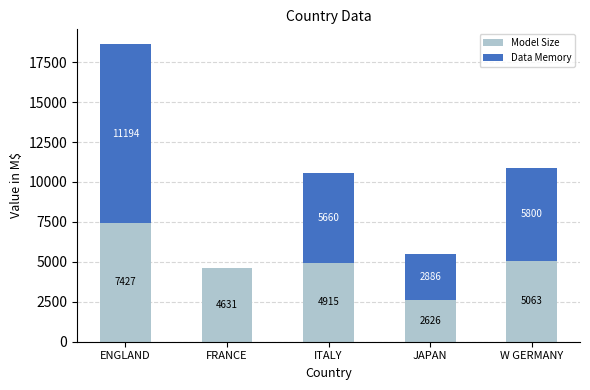

True or false: Model Size has a value of 7427 at ENGLAND.

True